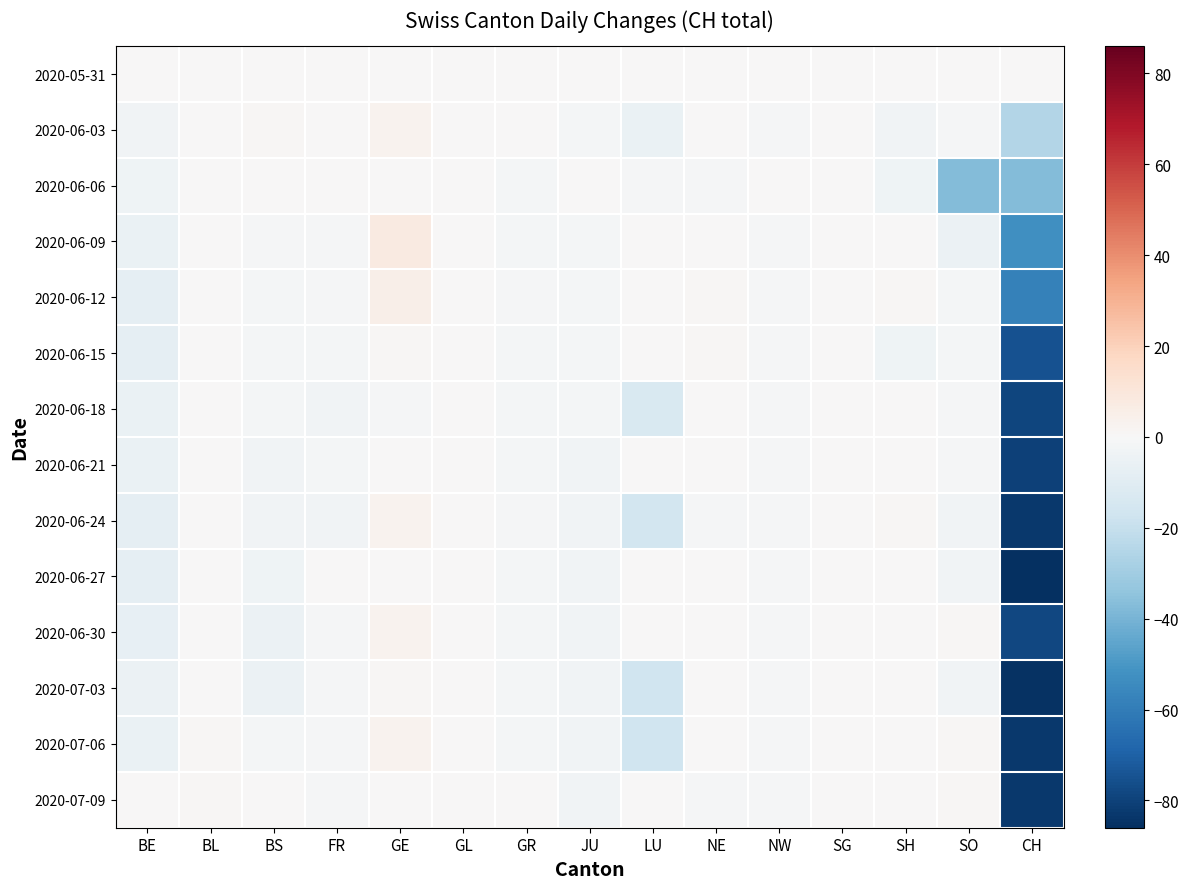

Which category has the lowest value across all series?

CH